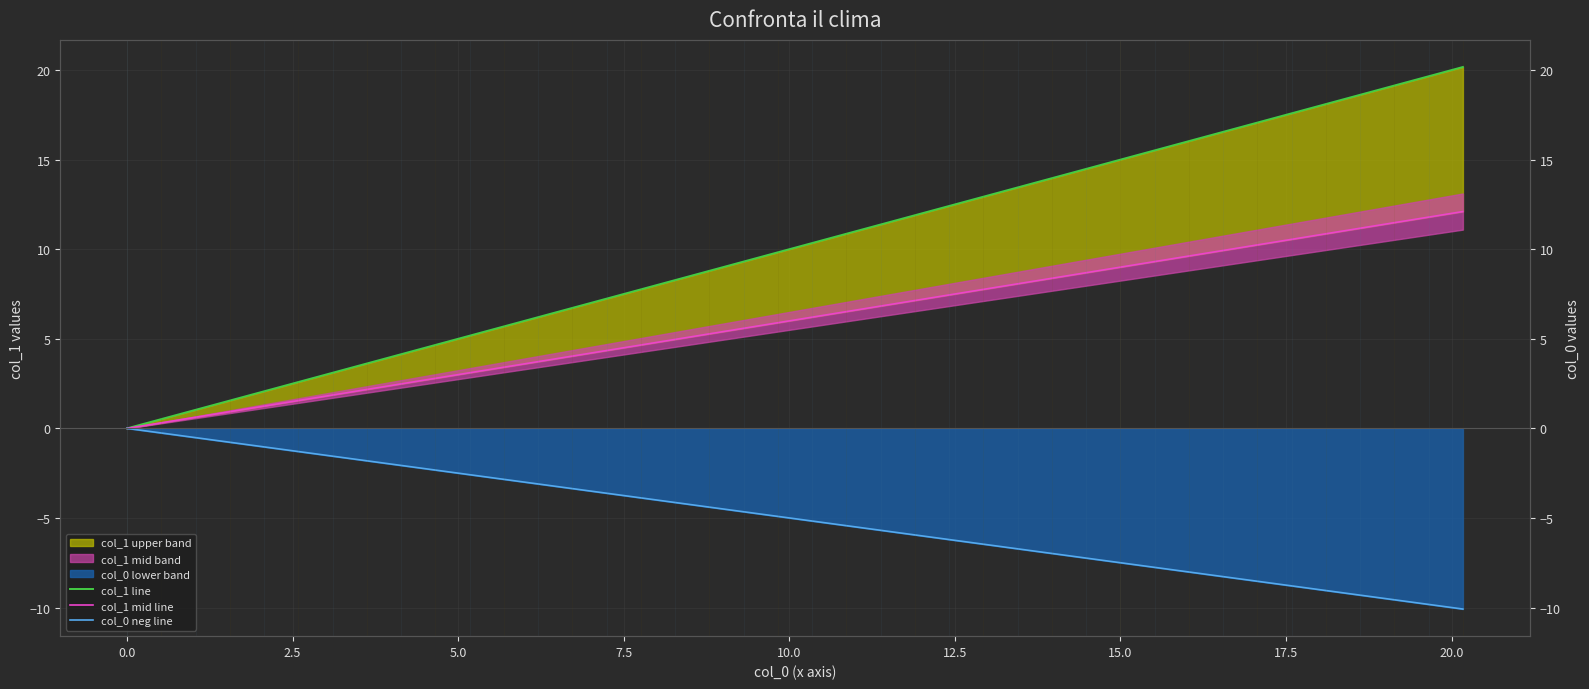

How many values in the col_1 mid line series exceed 6?

20